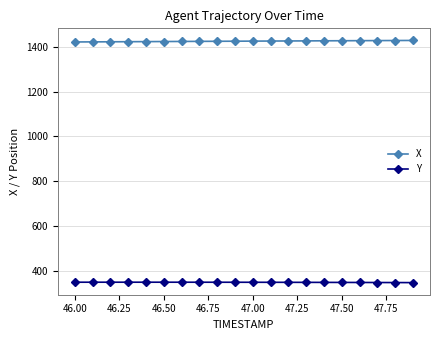

True or false: Y and X intersect in this chart.

False